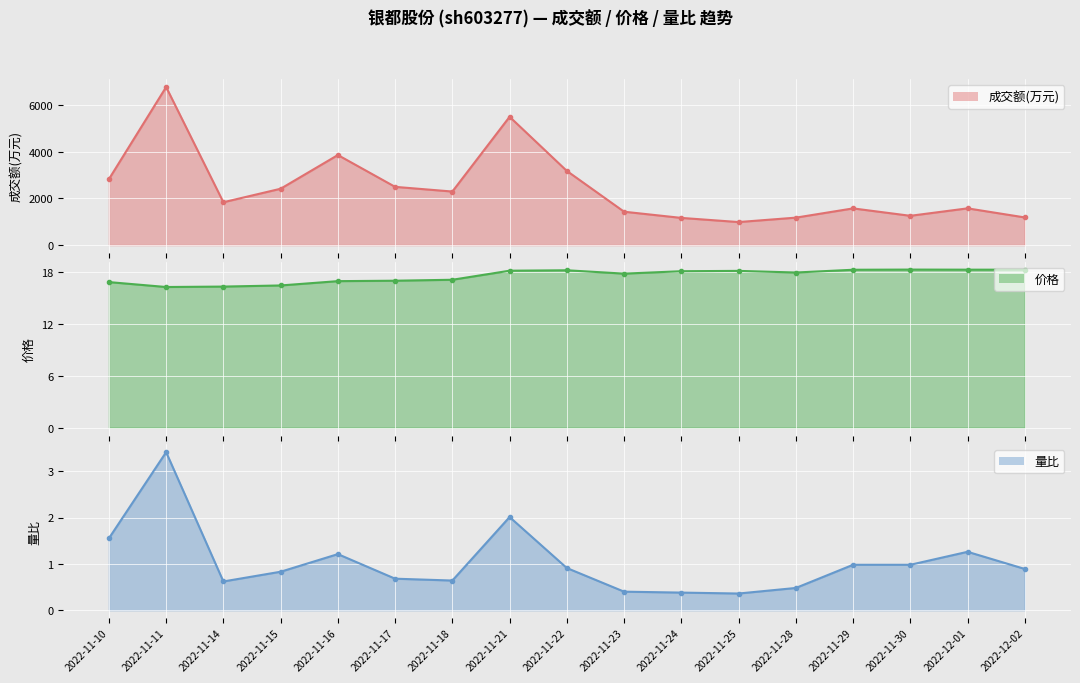

What is the sum of all 成交额(万元) values?

41492.0